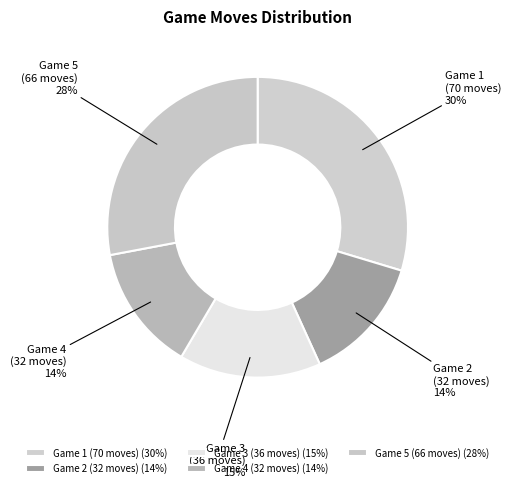

The Game 3 (36 moves) slice represents 29% of the pie. True or false?

False